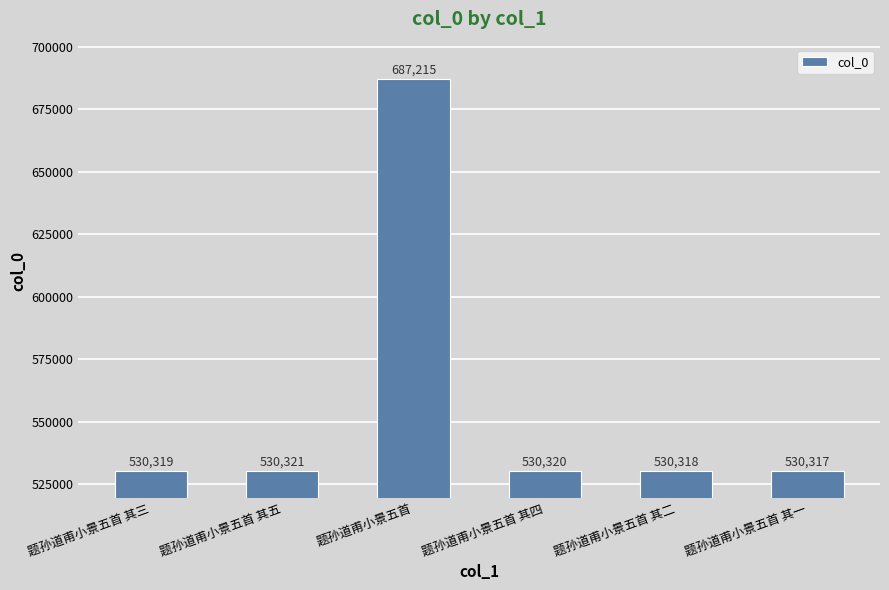

Reading left to right, transcribe all the data shown in this chart.

530319	530321	687215	530320	530318	530317